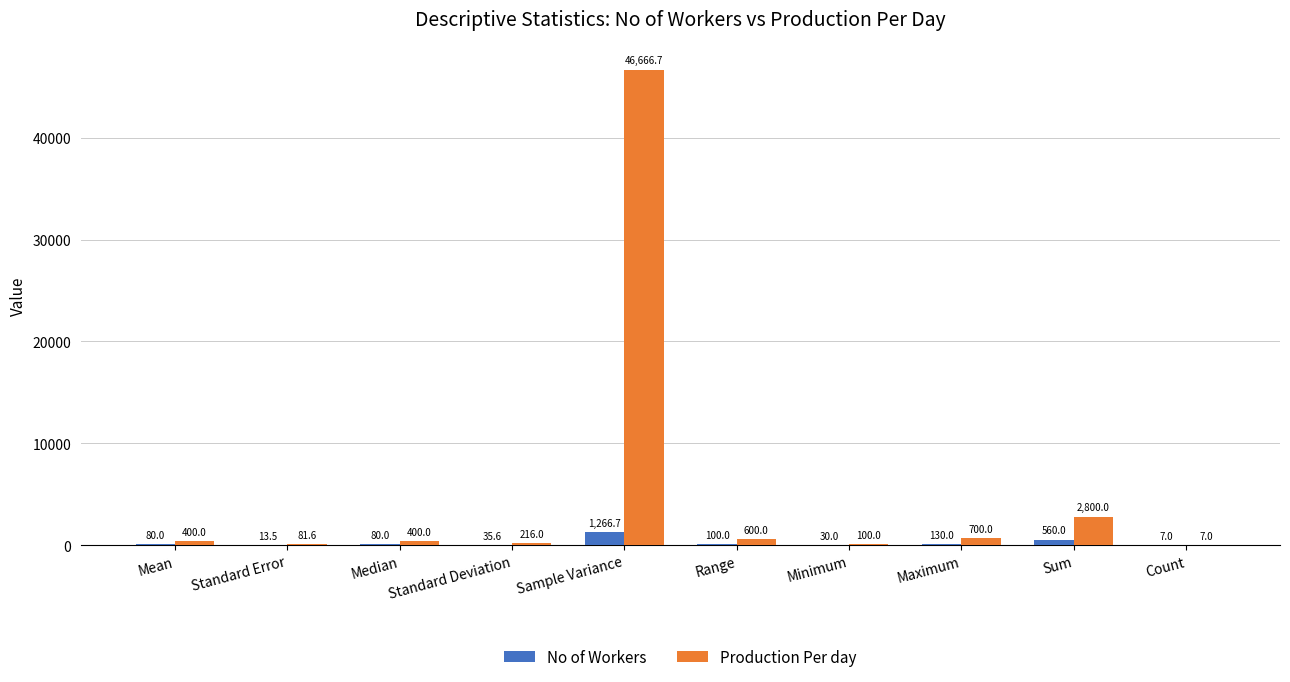

Which category has the highest value across all series?

Sample Variance